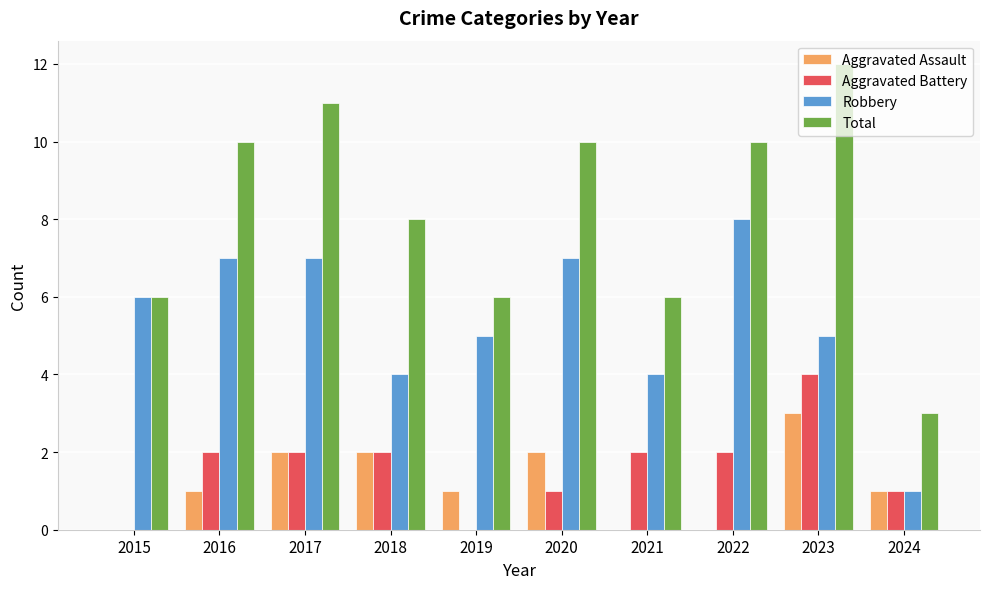

Read the Aggravated Battery value at 2018.

2